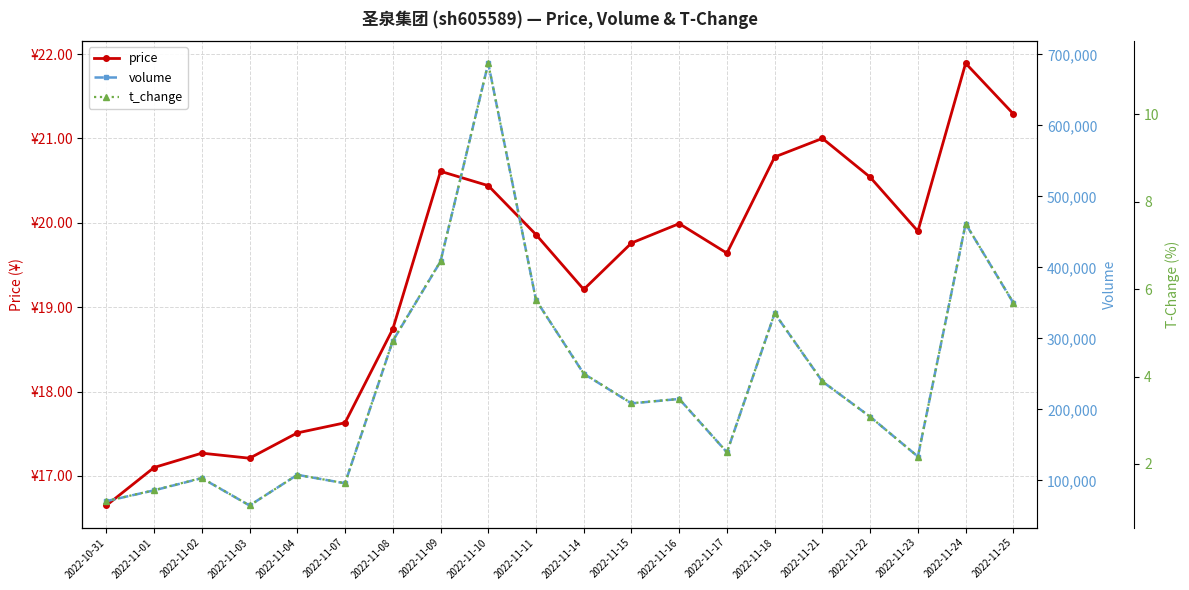

What is the minimum value shown in the chart?

1.1